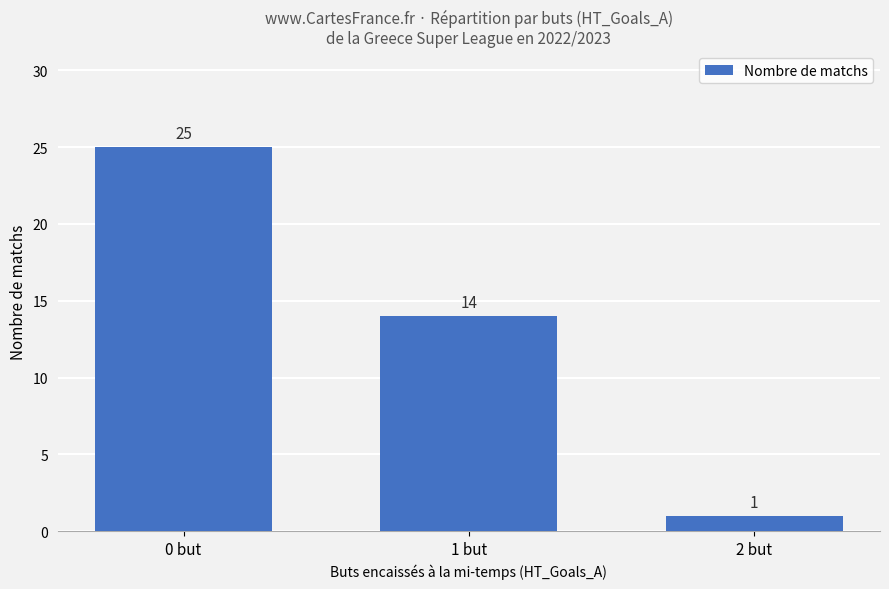

What is the value of the 1st bar from the left?

25